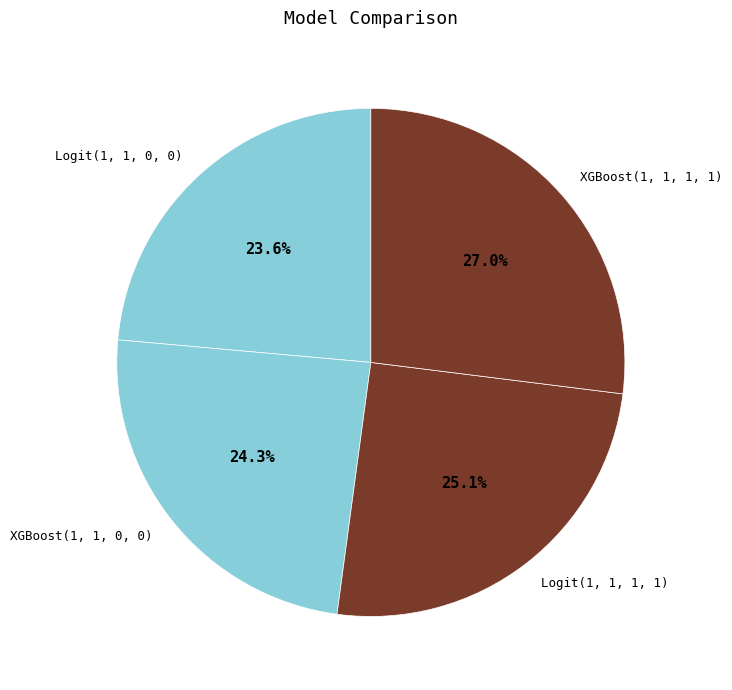

To the nearest percent, what is the difference between the XGBoost(1, 1, 1, 1) and Logit(1, 1, 0, 0) slice percentages?

3%